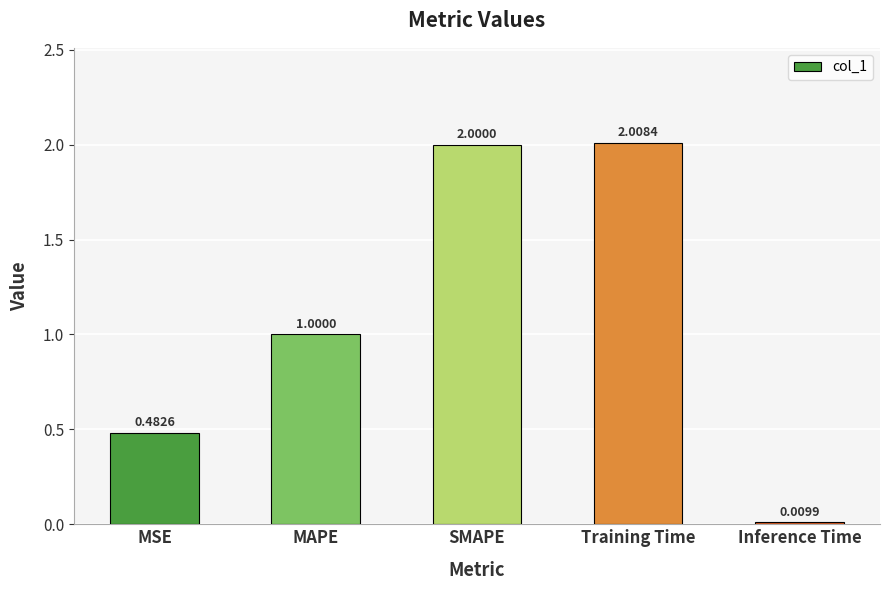

What is the difference between the second highest and minimum values?

2.0